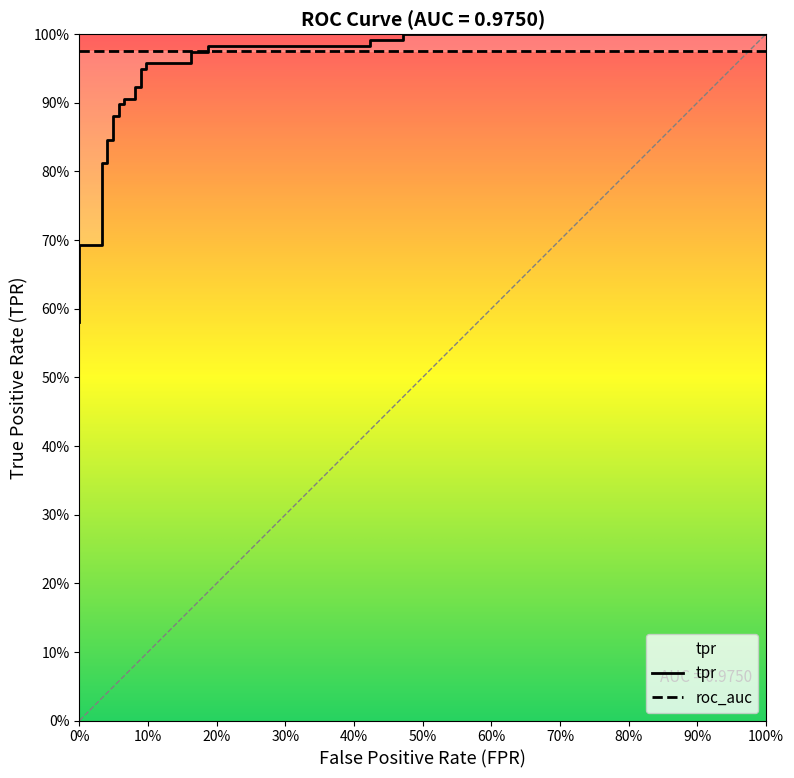

What is the label of the 22nd point from the right?

60%